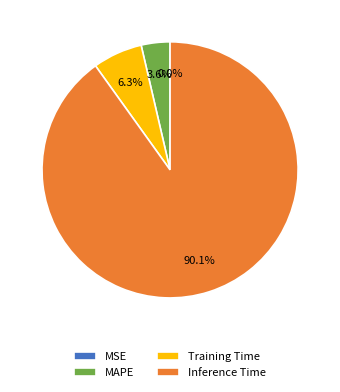

How much of the chart is everything except Training Time?

93.7%